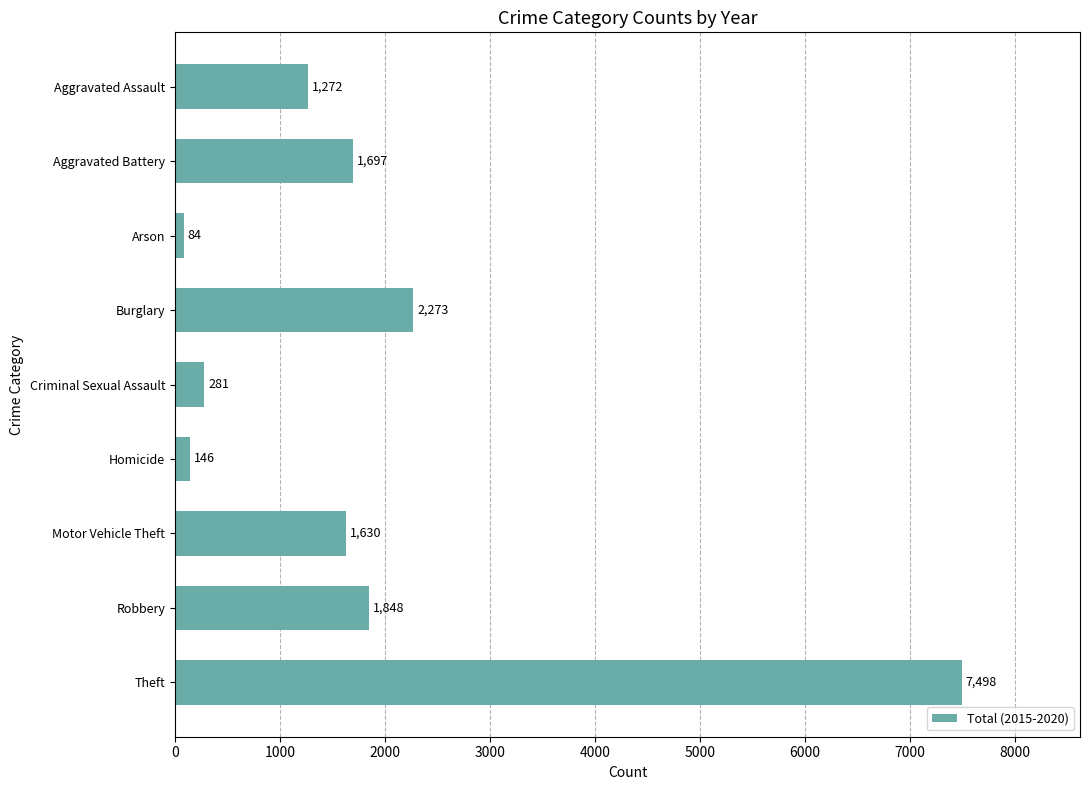

List the labels in order of value, smallest first.

Arson, Homicide, Criminal Sexual Assault, Aggravated Assault, Motor Vehicle Theft, Aggravated Battery, Robbery, Burglary, Theft